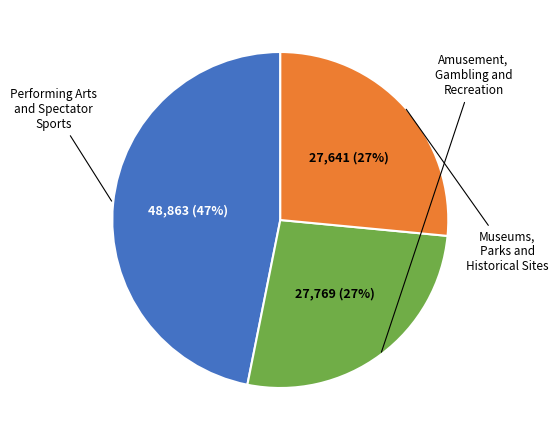

Is there any slice that represents more than half of the pie?

No